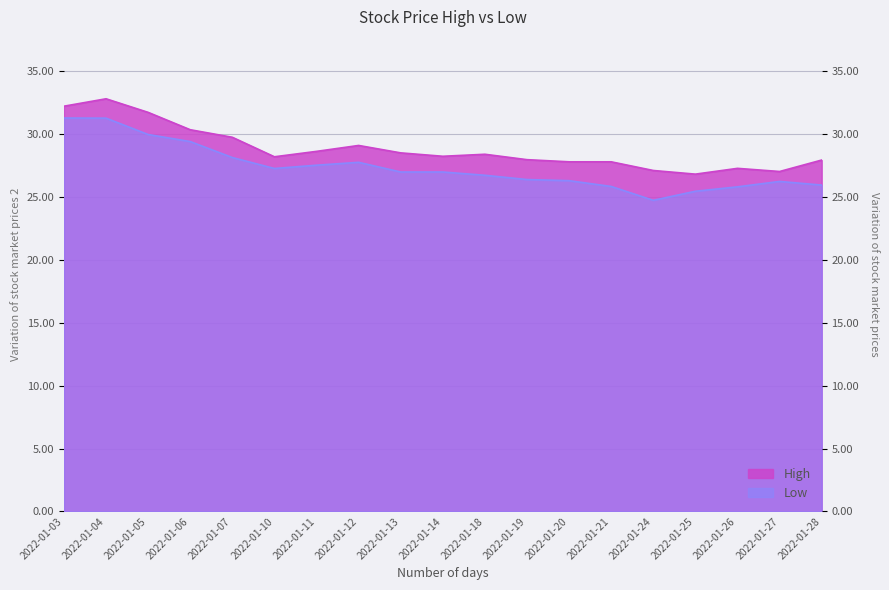

Where is Low nearest to the value 28?

2022-01-07